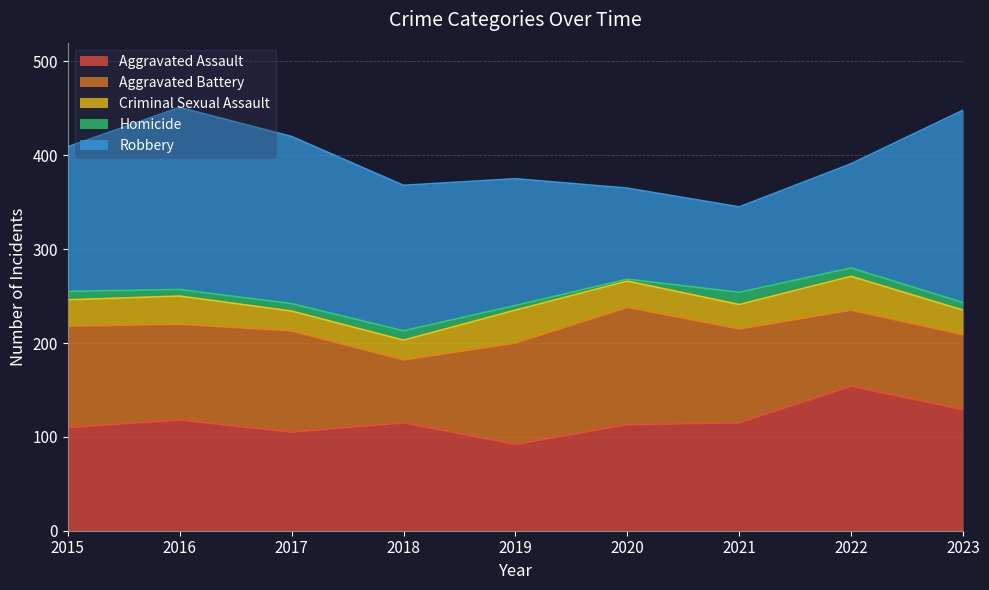

The value of Aggravated Battery at 2019 is 108. True or false?

True